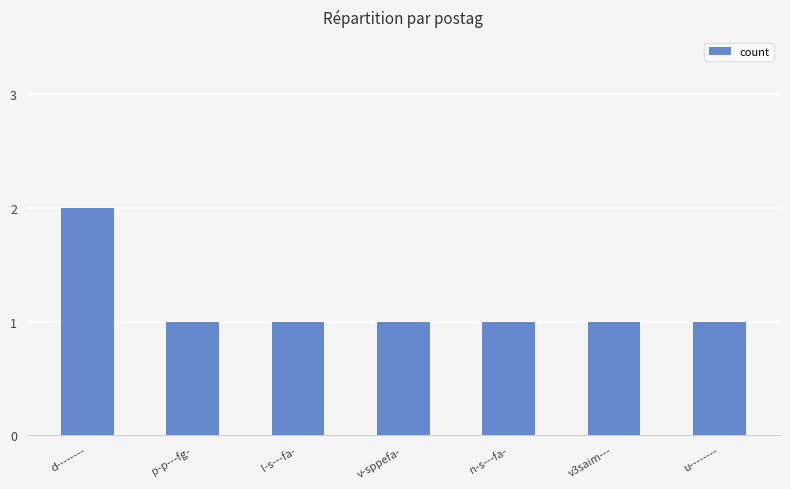

Is it true that the value at l-s---fa- is 1?

True